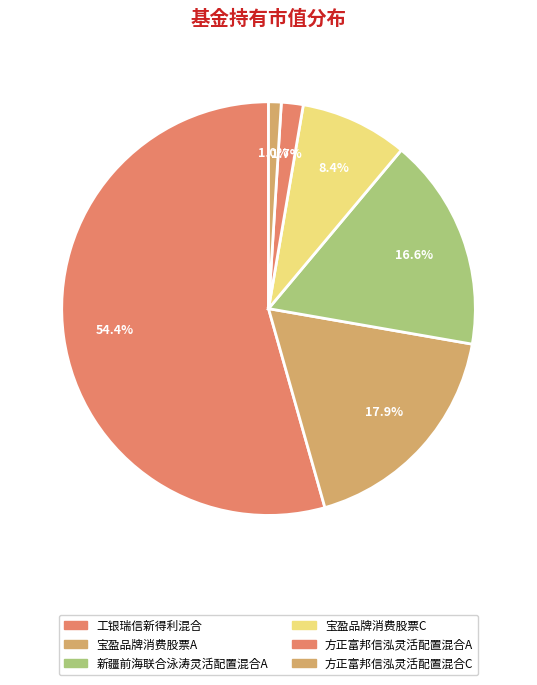

What is the largest slice in the pie chart?

工银瑞信新得利混合